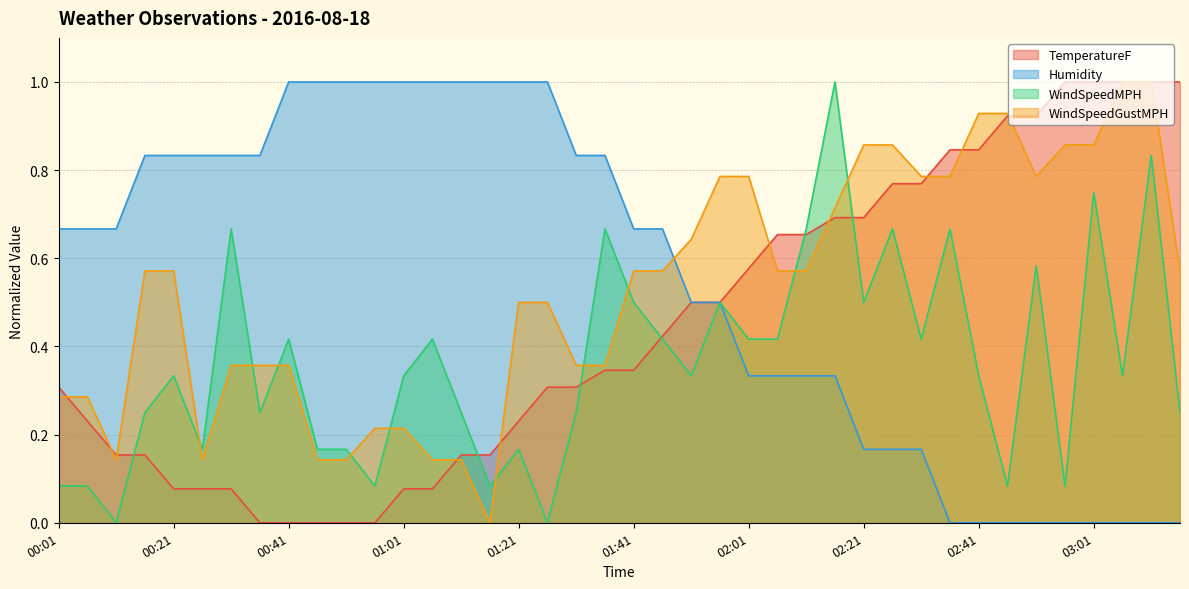

Rank the series by their maximum value, from highest to lowest.

TemperatureF, Humidity, WindSpeedMPH, WindSpeedGustMPH